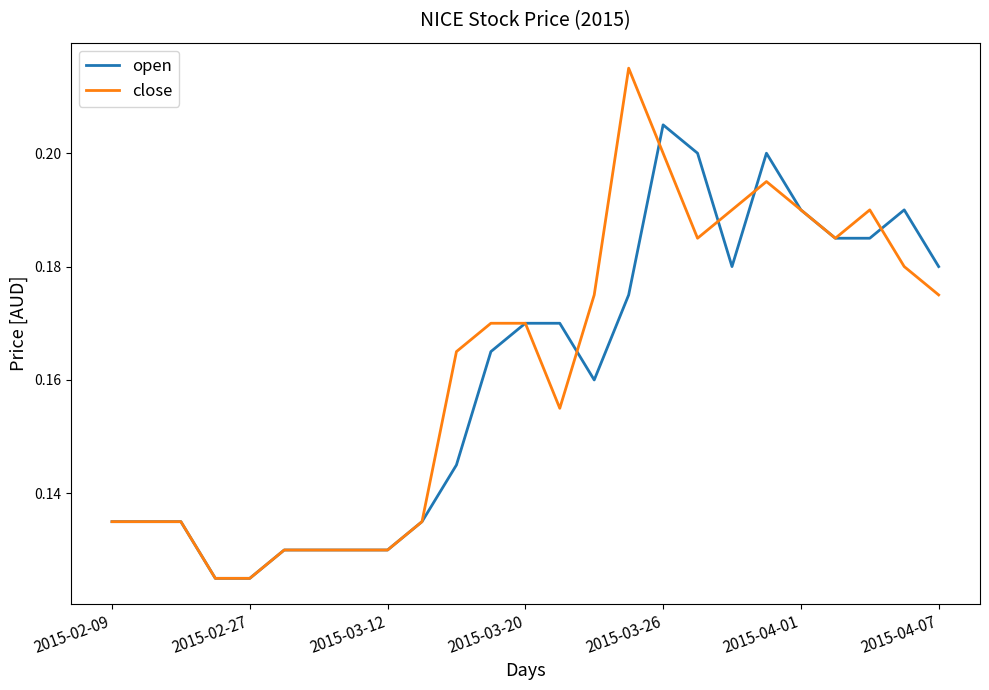

Rank the series by their maximum value, from lowest to highest.

open, close